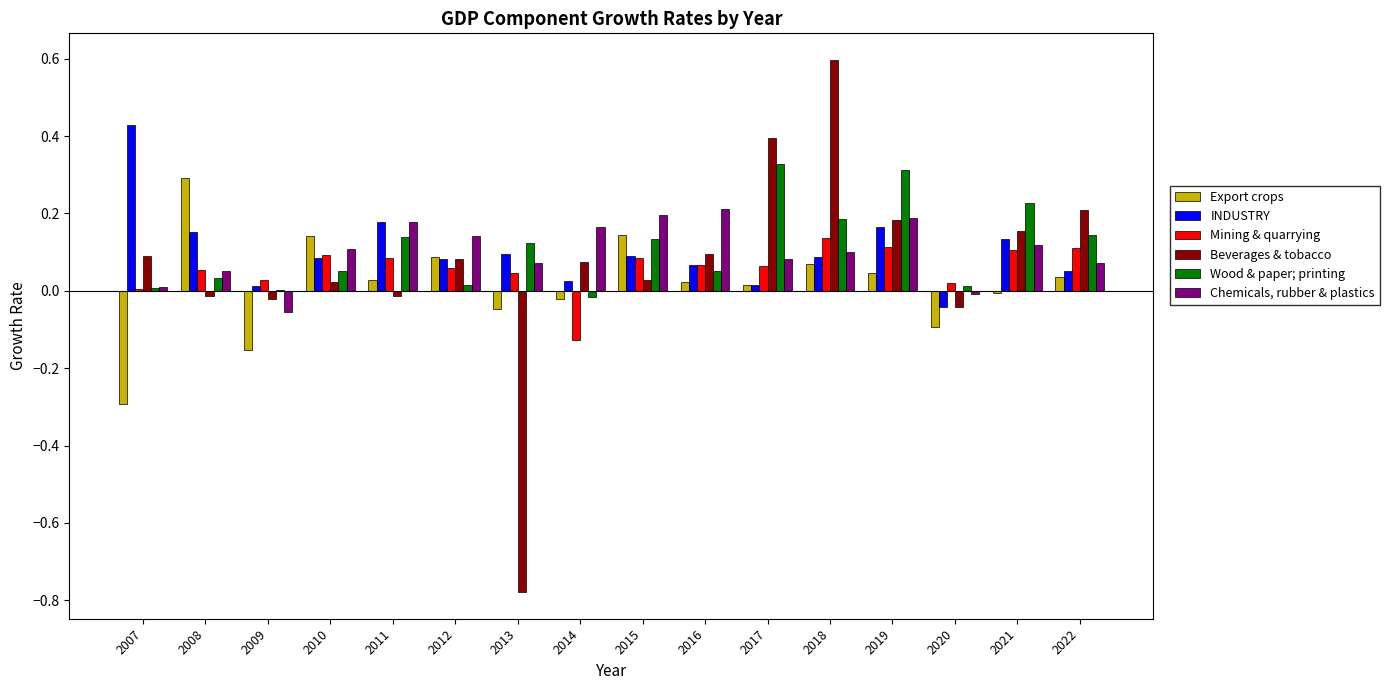

At which category does the chart reach its peak across all series?

2018